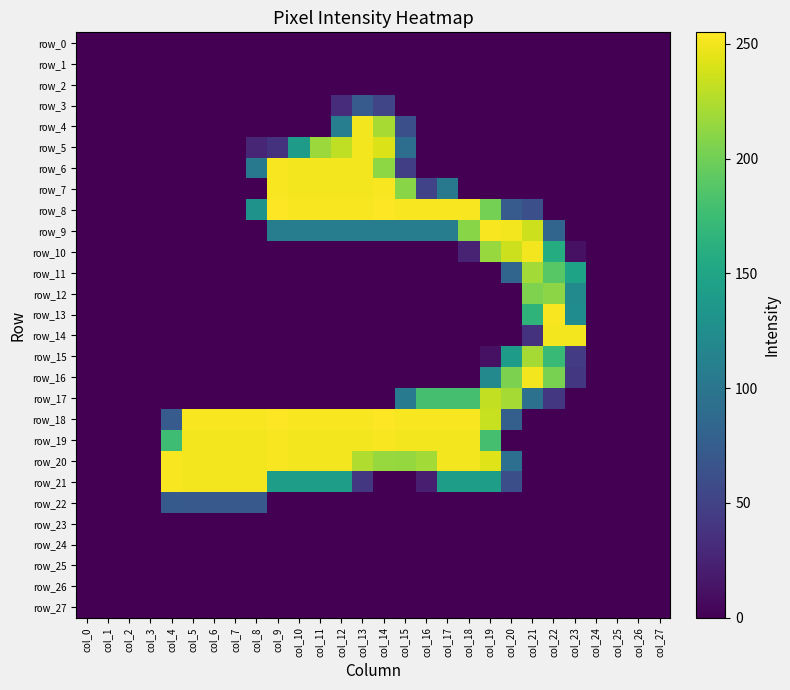

Which series has the largest total across all categories?

row_20